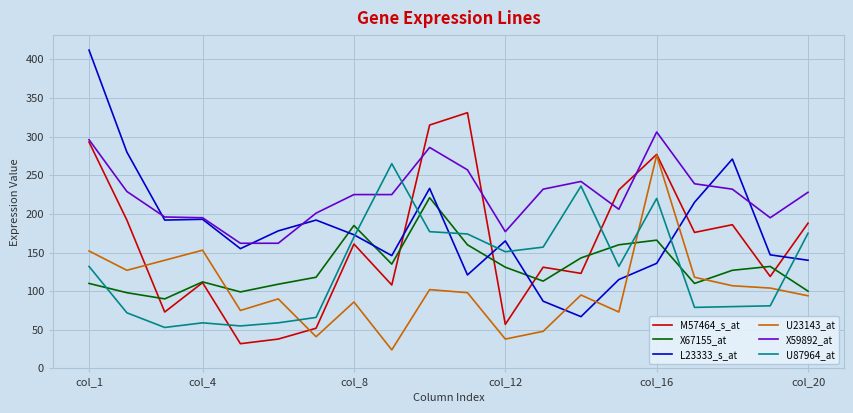

Does the chart have visible grid lines?

Yes